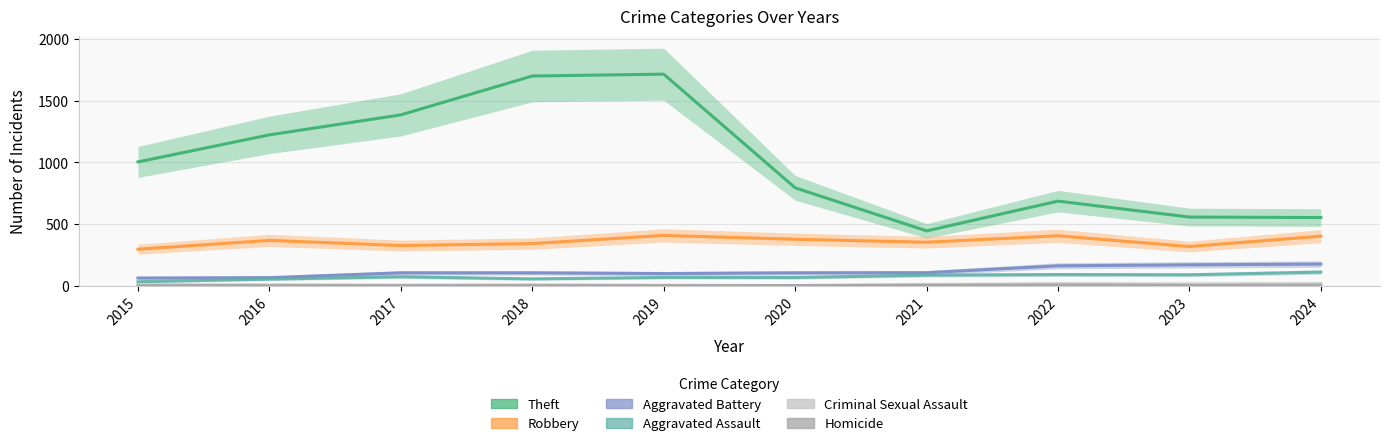

What is the sum of all Robbery values?

3595